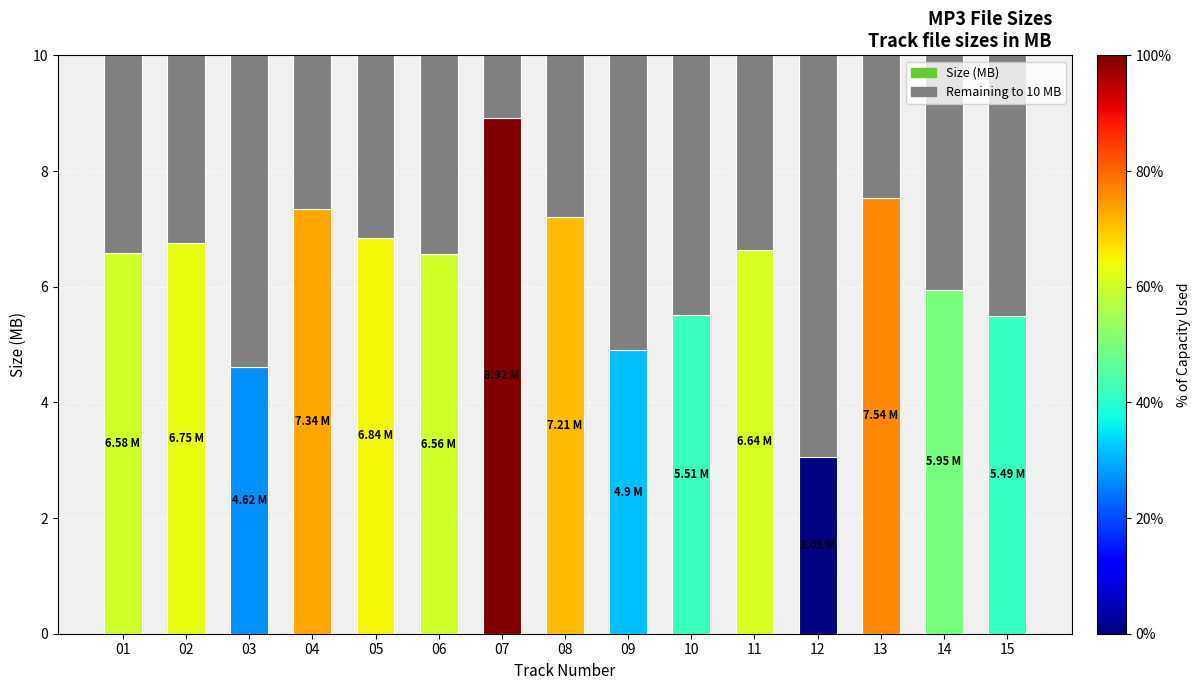

What is the total value across all series at 03?

10.0